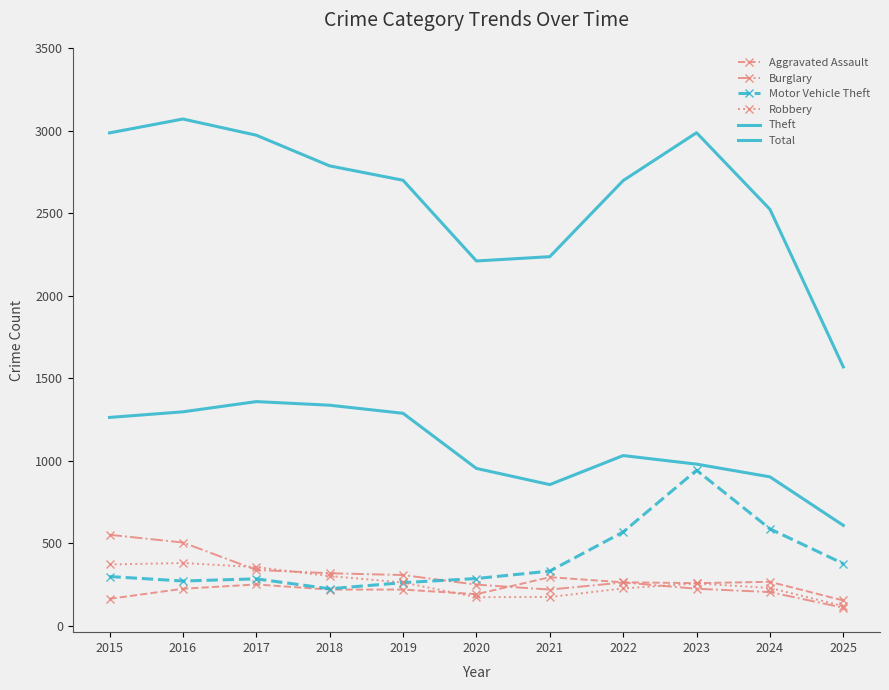

How many data points in Total are less than 2700?

5